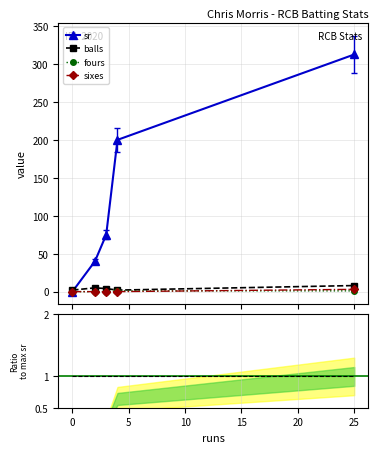

What is the maximum value for balls?

8.0